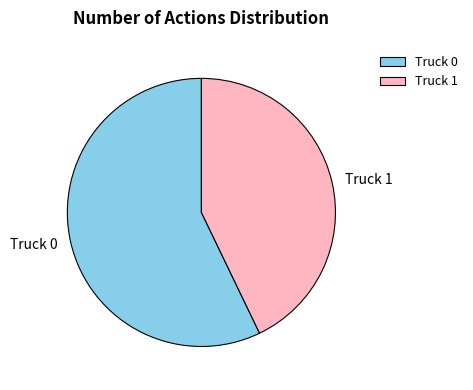

Is it true that Truck 0 is 52% of the pie?

False